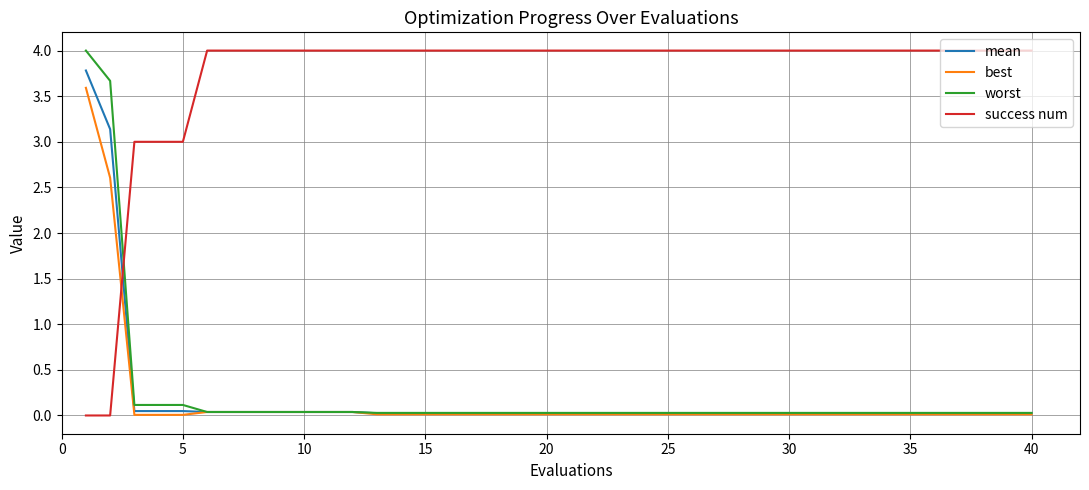

Which series has the largest total across all categories?

success num